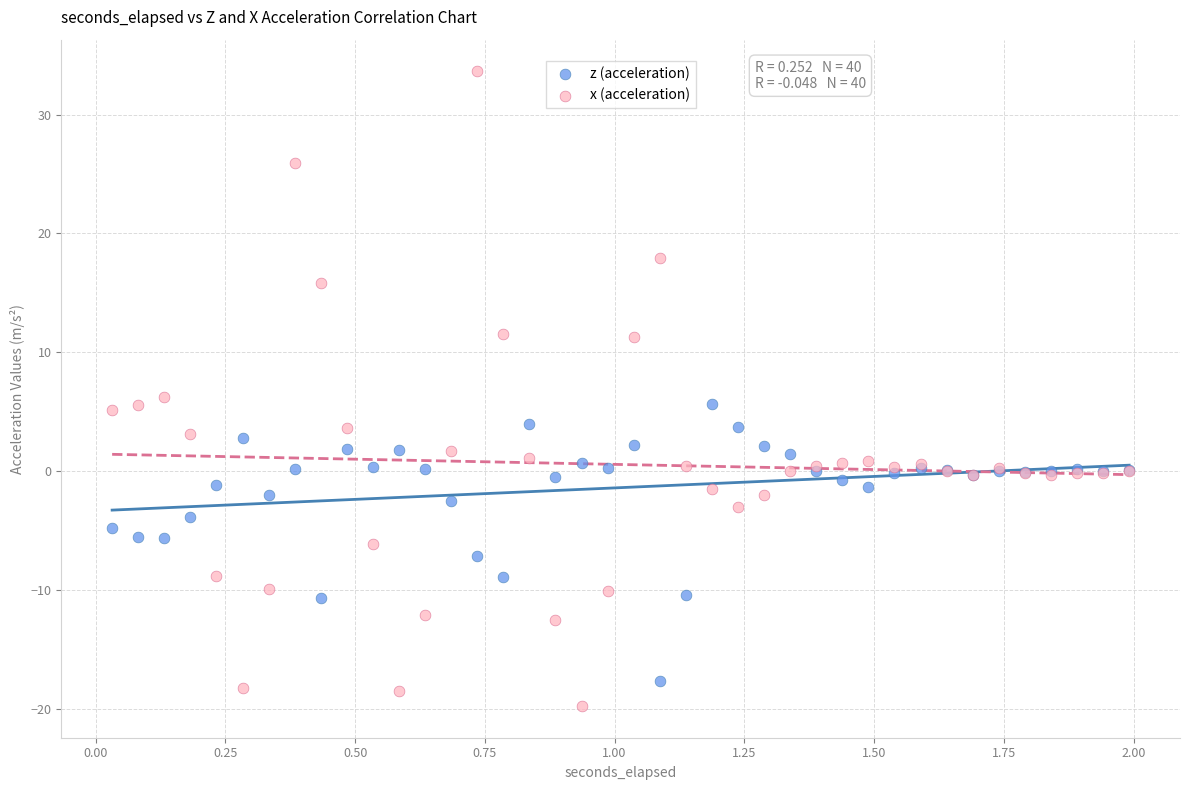

What are all the series names shown in the legend?

z (acceleration), x (acceleration)